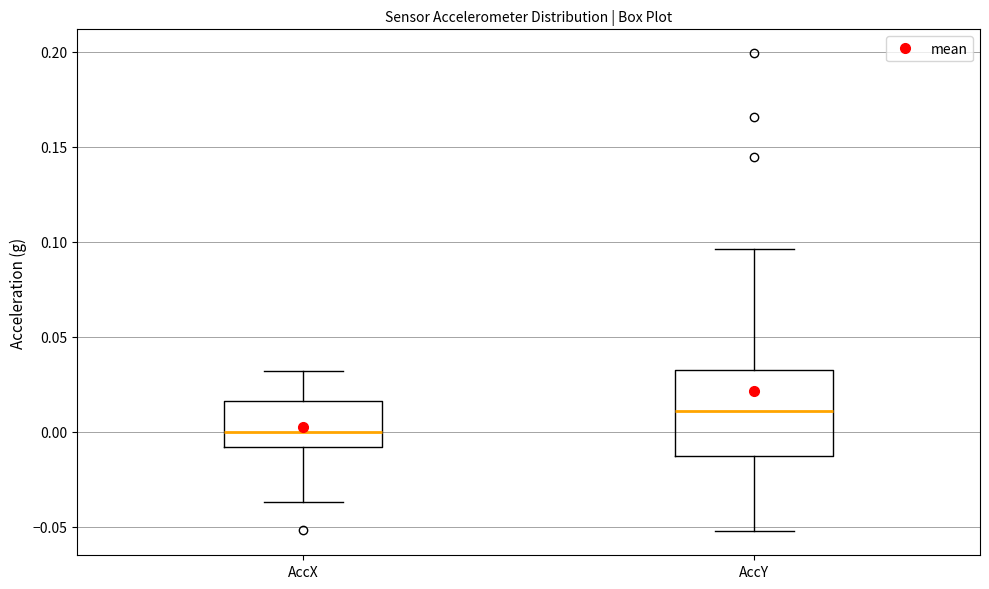

Where does the lower whisker of the box for AccY end on the y-axis? The values are not printed on the chart, so give them approximately, as read against the axis.

-0.050